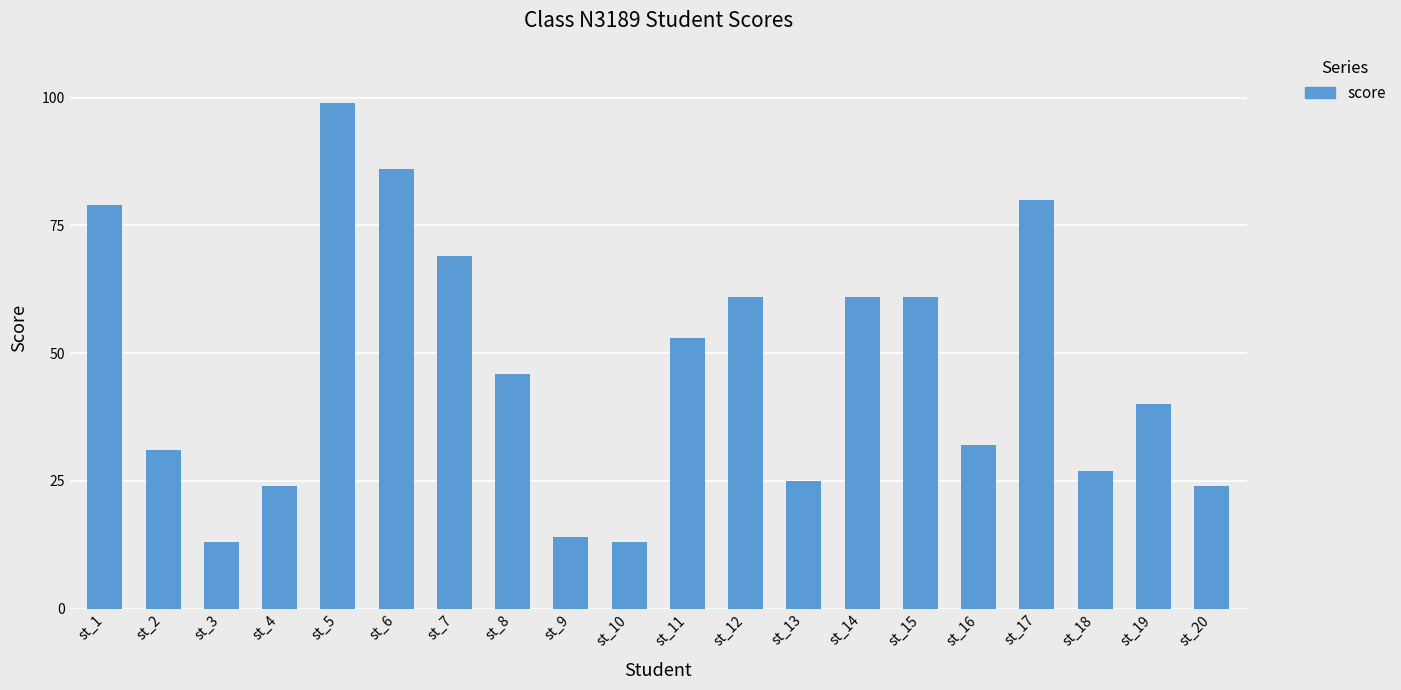

At which label does the data first exceed 46?

st_1